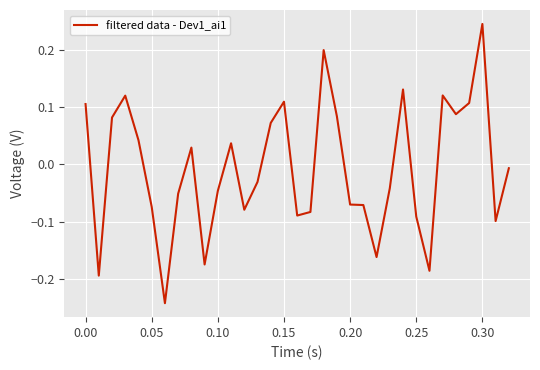

Does the chart have visible grid lines?

Yes